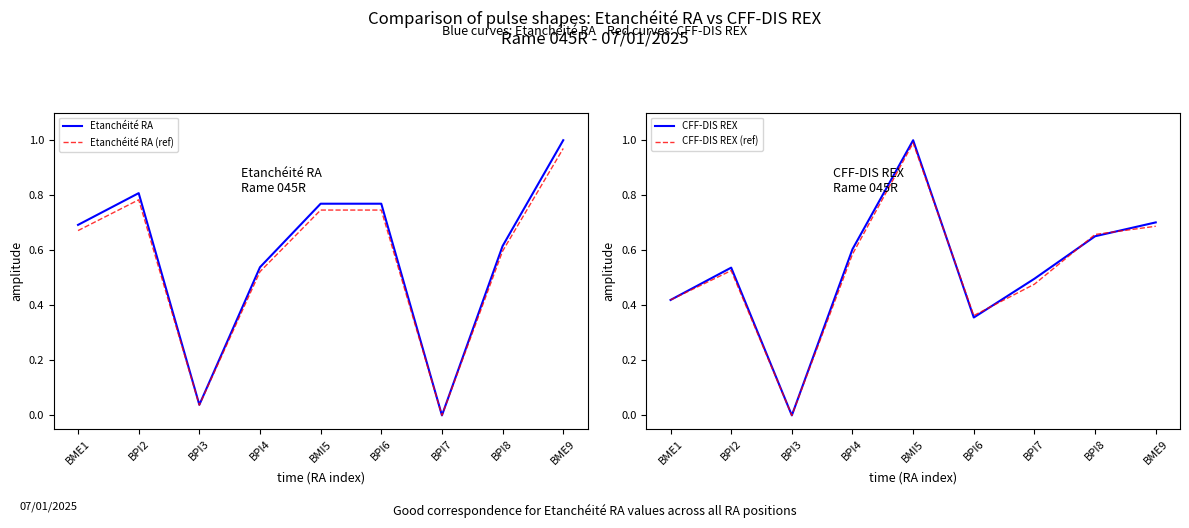

Which category has the lowest value in the CFF-DIS REX series?

BPI3